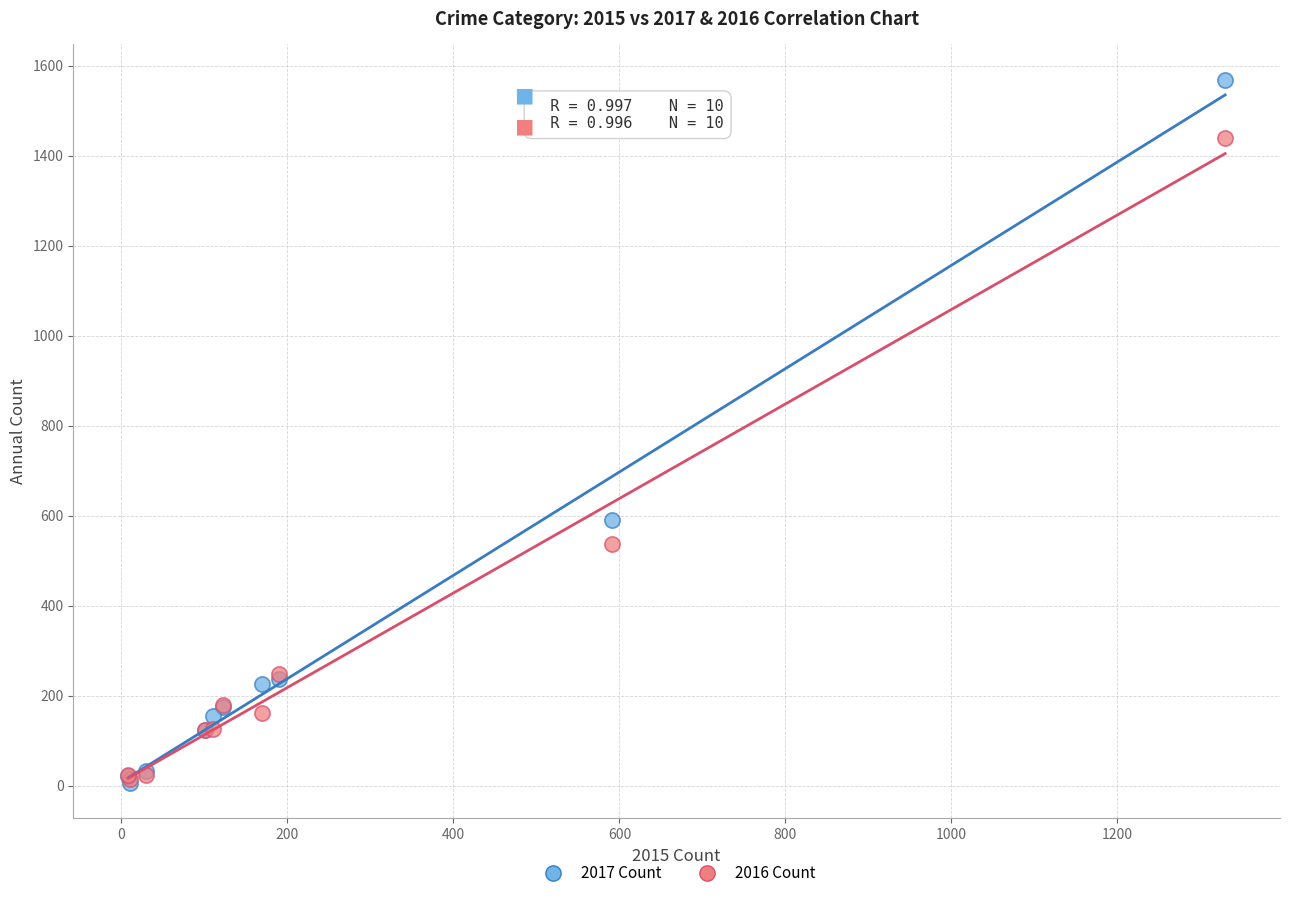

Across all series, what Y value is closest to 787?

591